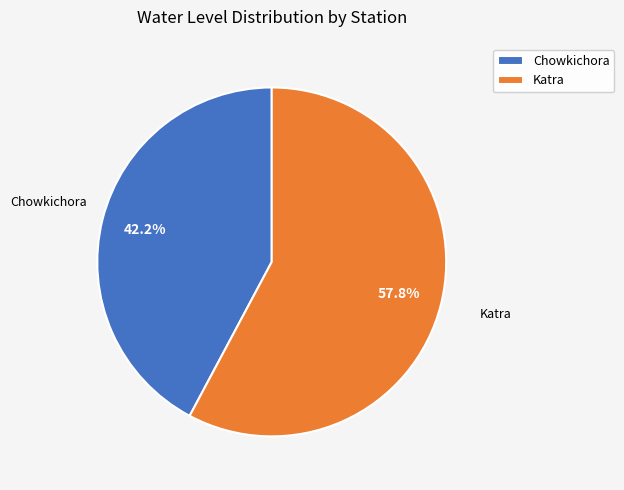

Does Chowkichora account for over 50% of the chart?

No